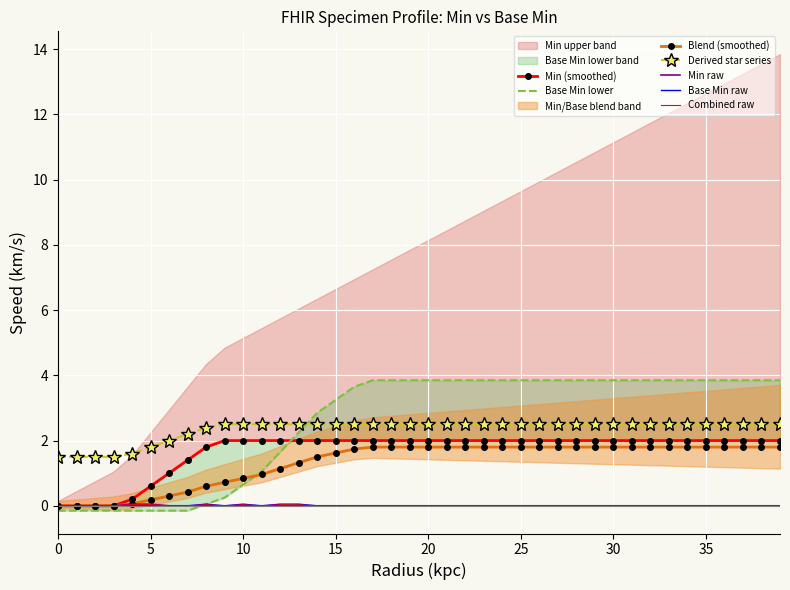

What is the minimum value for Derived star series?

1.5